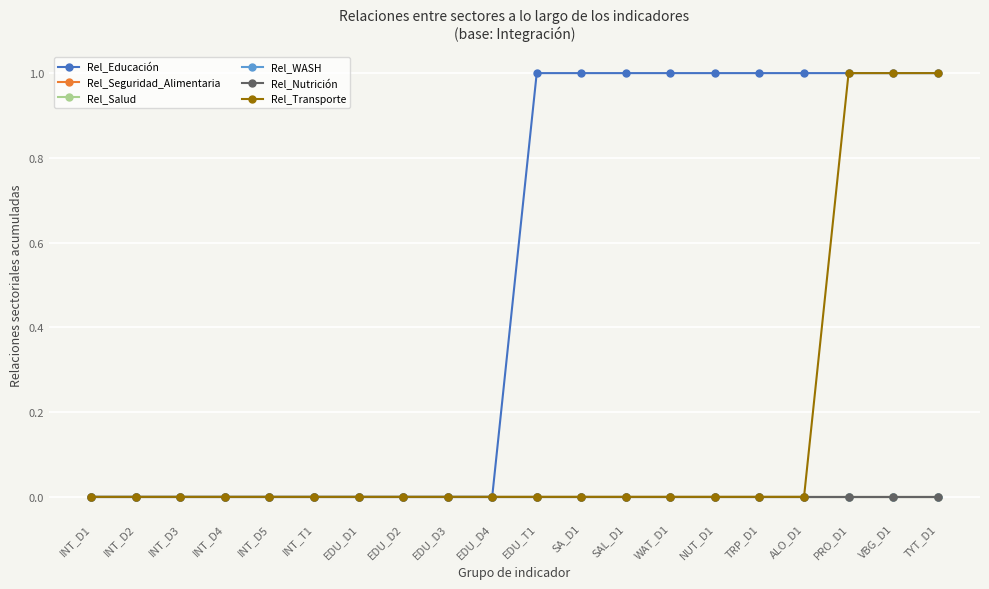

How many distinct data groups are displayed?

6